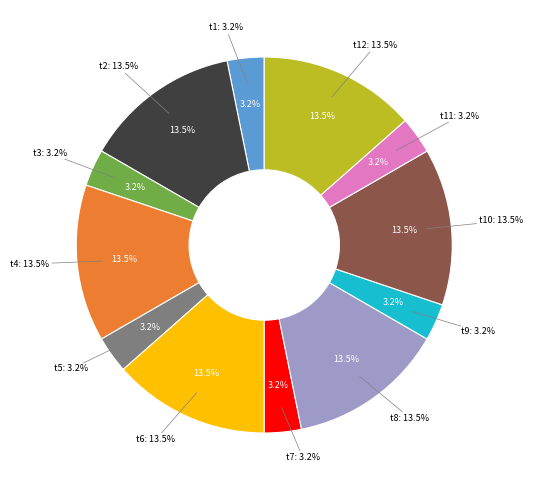

Does t9 represent more than half of the total?

No